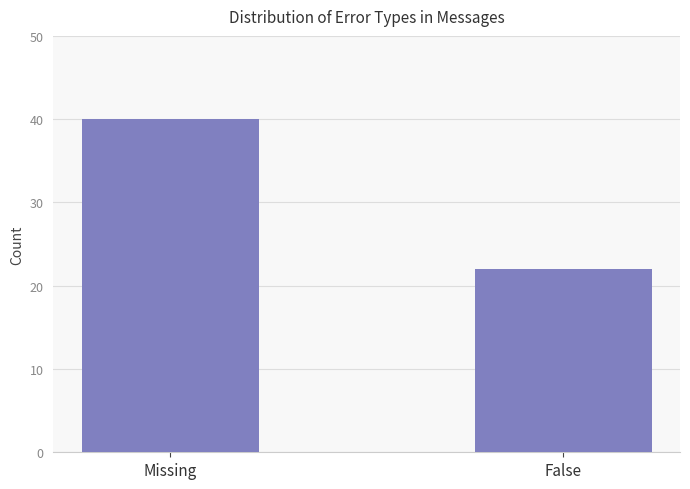

Reading left to right, extract all data points from this chart.

40	22